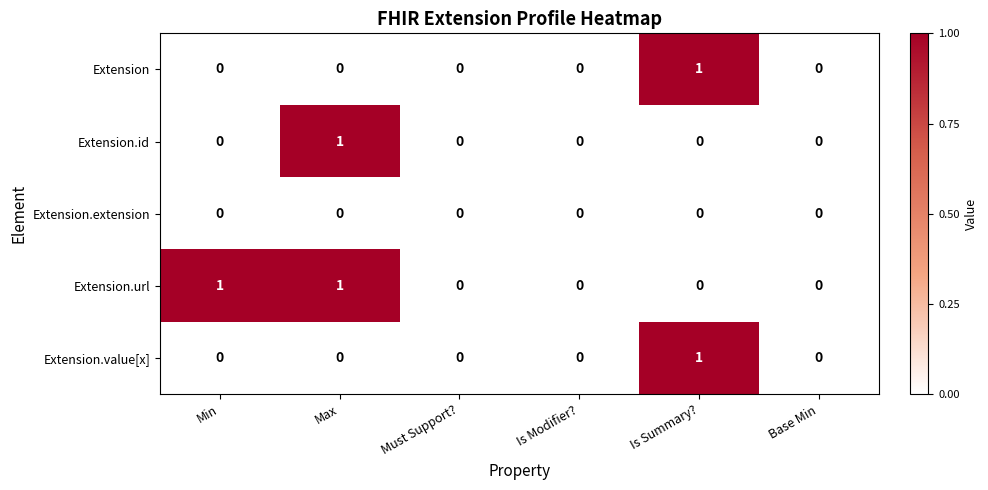

Which series has the largest total across all categories?

Extension.url